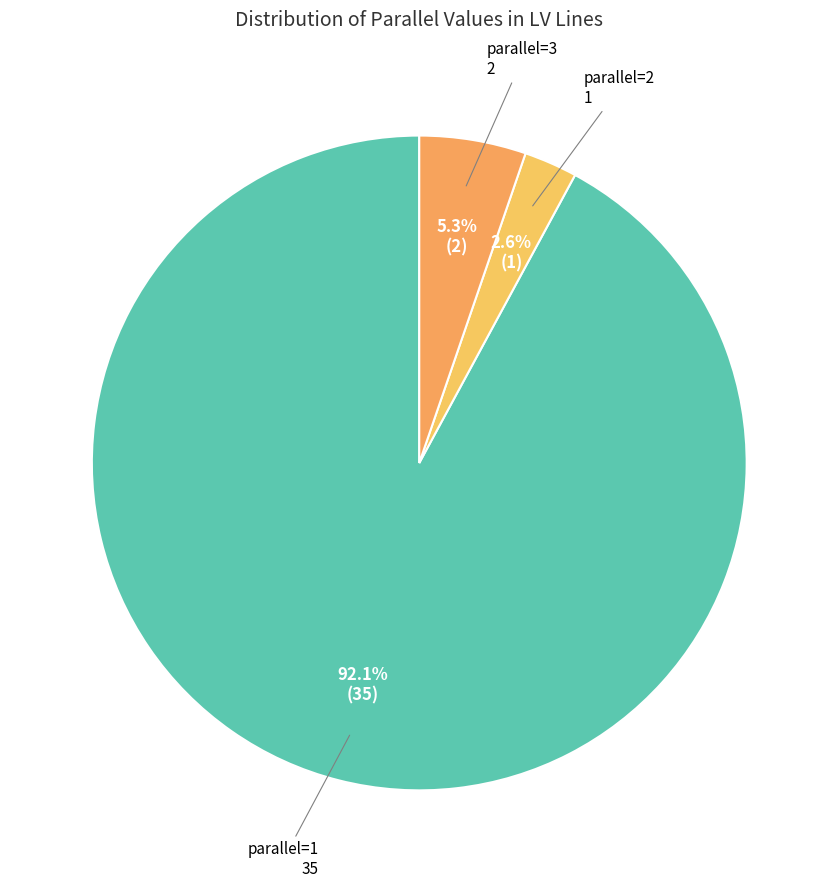

How many slices are in this pie chart?

3